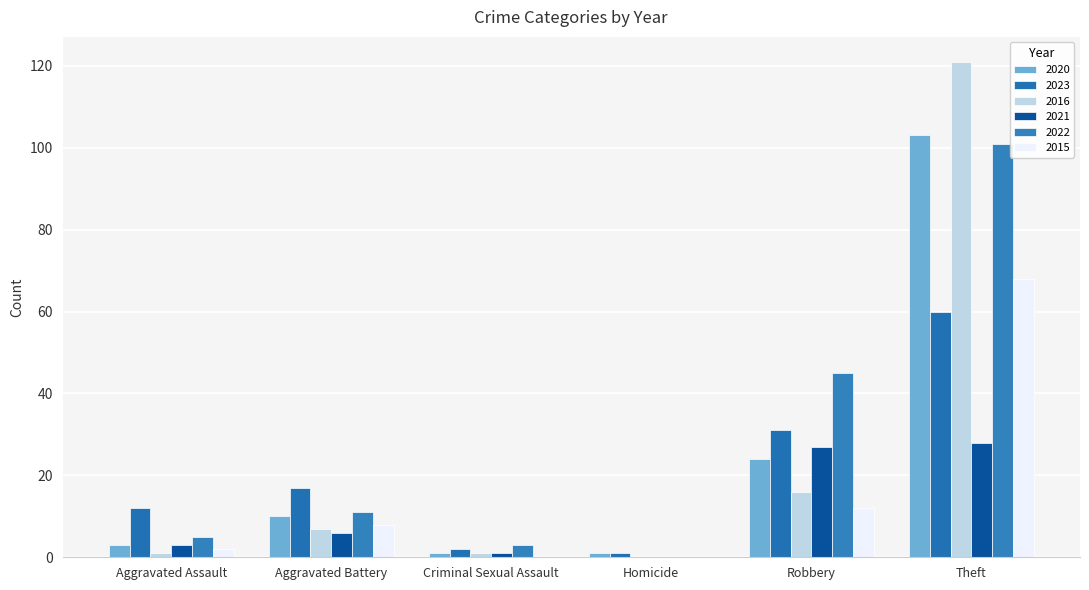

Are the bars horizontal?

No